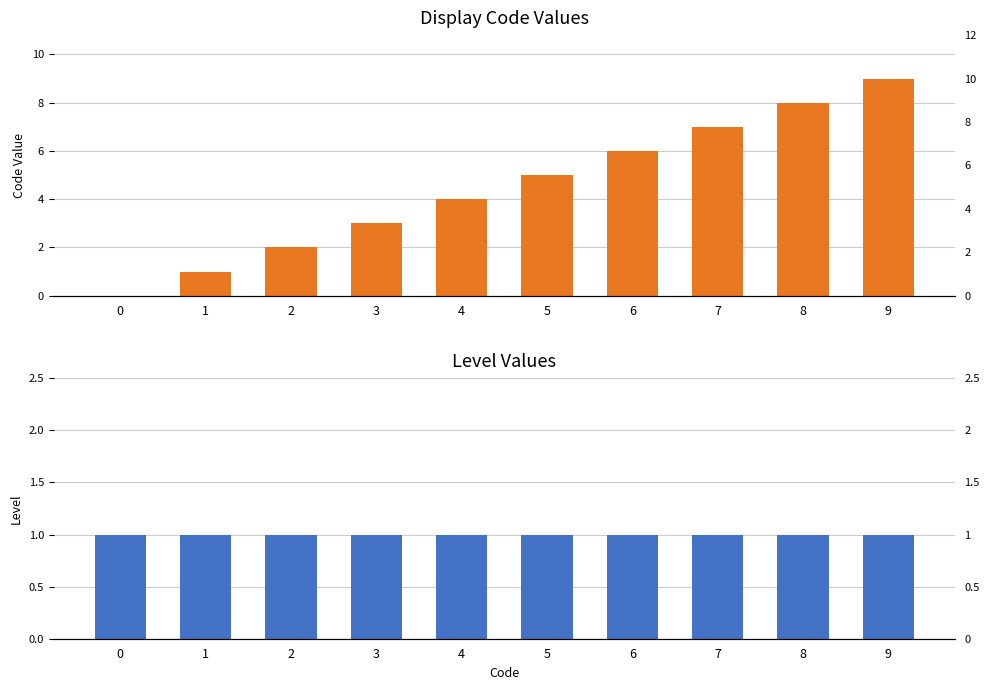

What is the value of the Display bar at the 4th from the left?

3